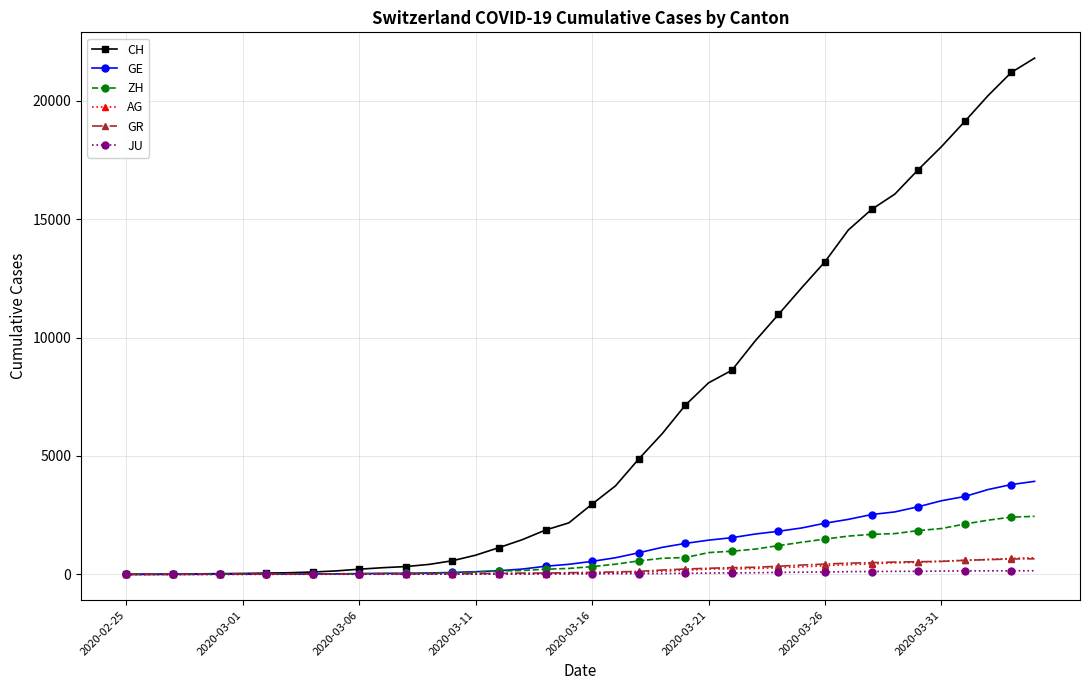

Which series has the largest total across all categories?

CH